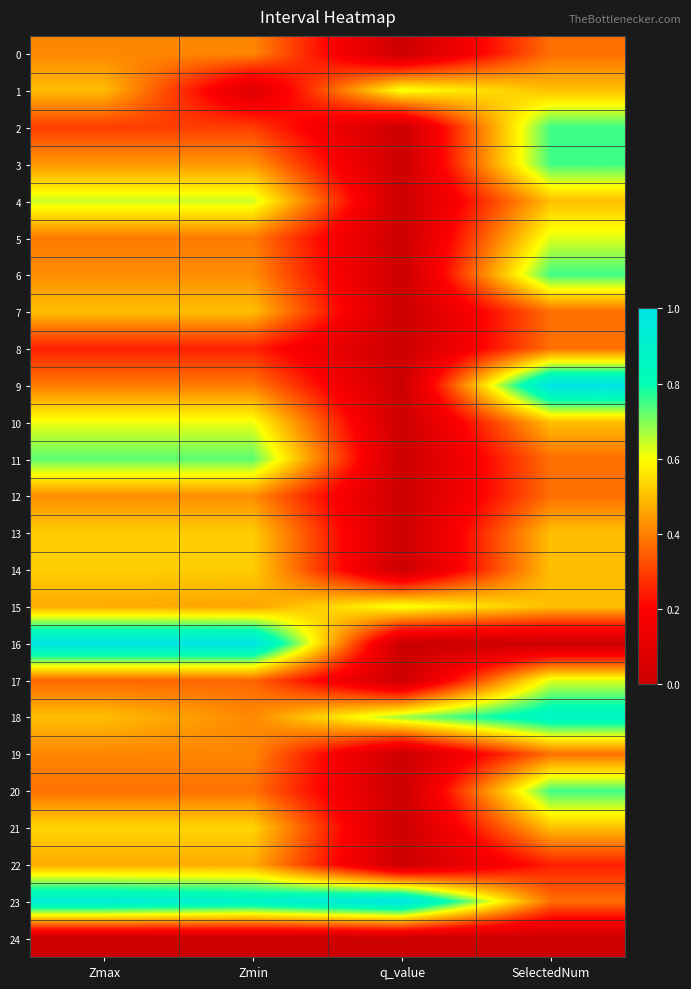

Which series has the widest spread of values?

9